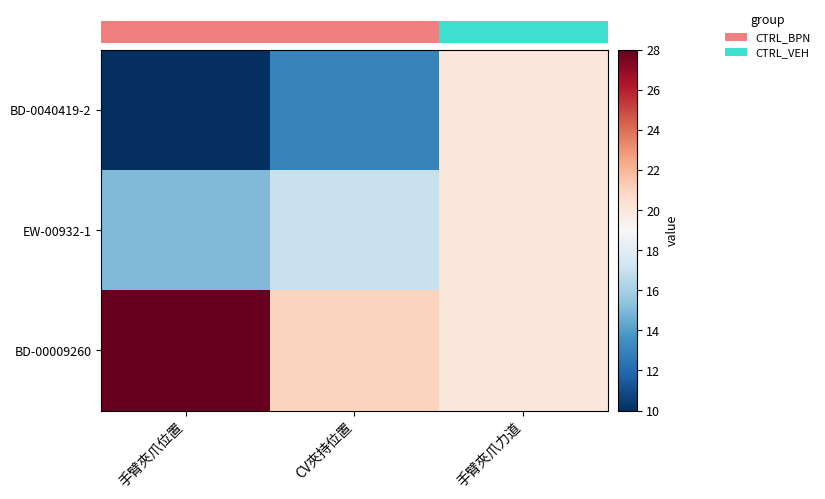

Reading left to right, extract all data points from this chart.

row_0: 手臂夾爪位置=10	CV夾持位置=13	手臂夾爪力道=20
row_1: 手臂夾爪位置=15	CV夾持位置=17	手臂夾爪力道=20
row_2: 手臂夾爪位置=28	CV夾持位置=21	手臂夾爪力道=20